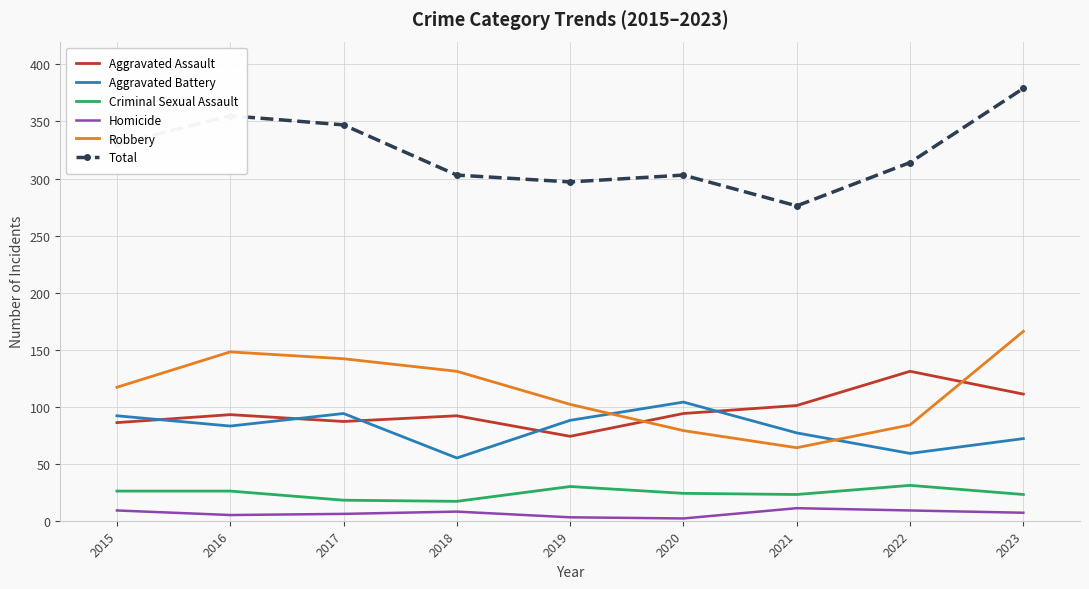

What is the maximum value for Aggravated Battery?

104